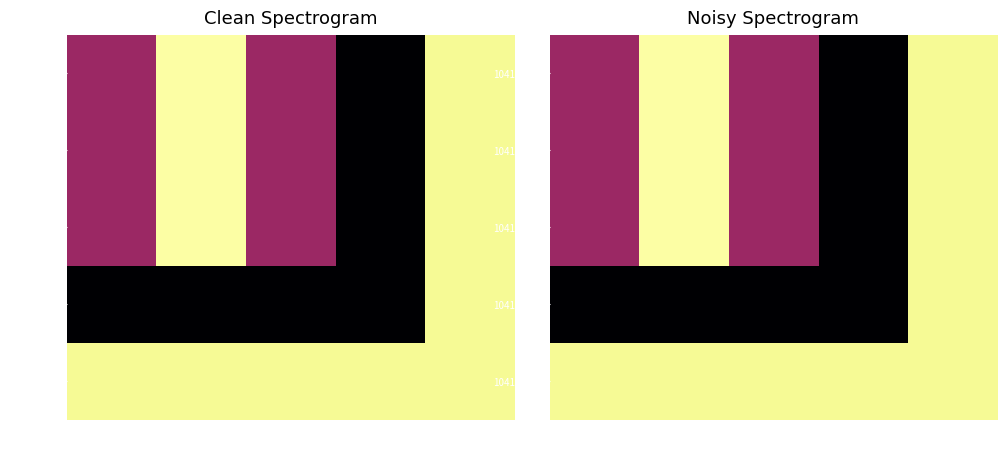

The value of 104157815 at 73631 is 0.3. True or false?

False